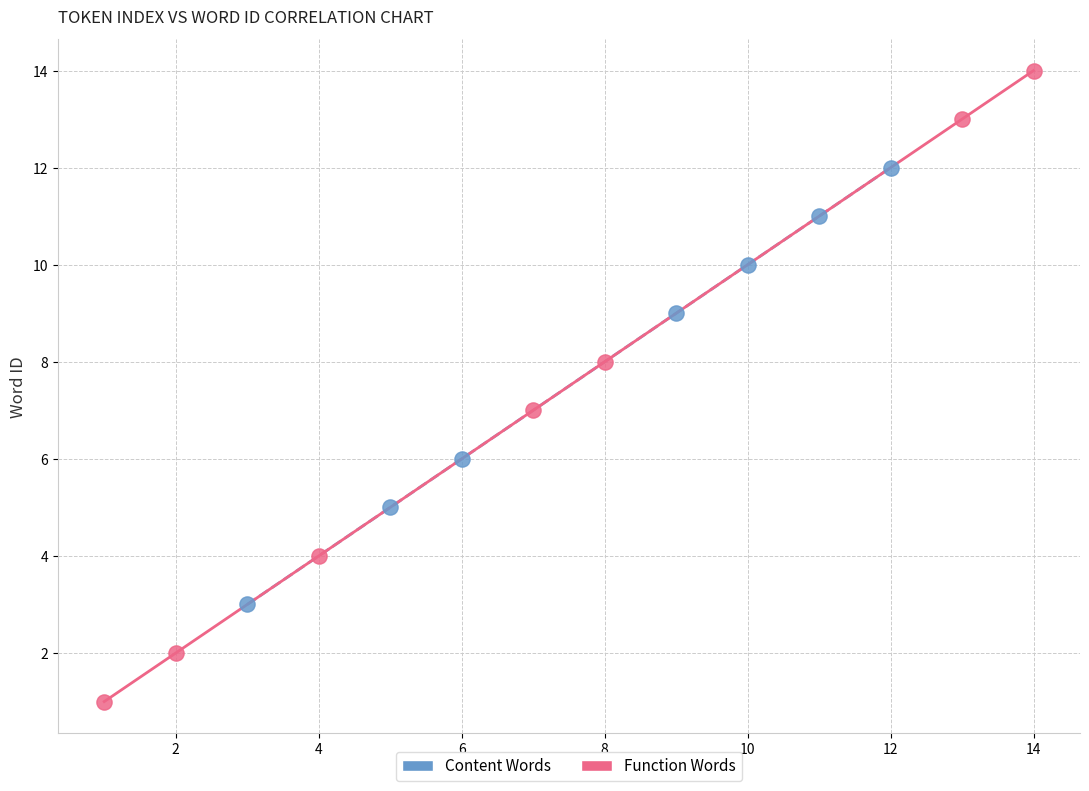

Which series has the largest Y range (max minus min)?

Function Words